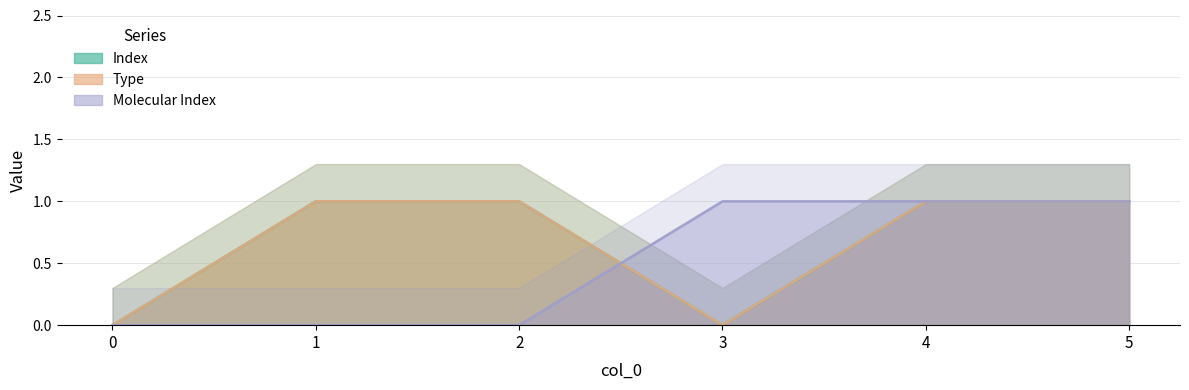

At which category is the sum across all series the highest?

4